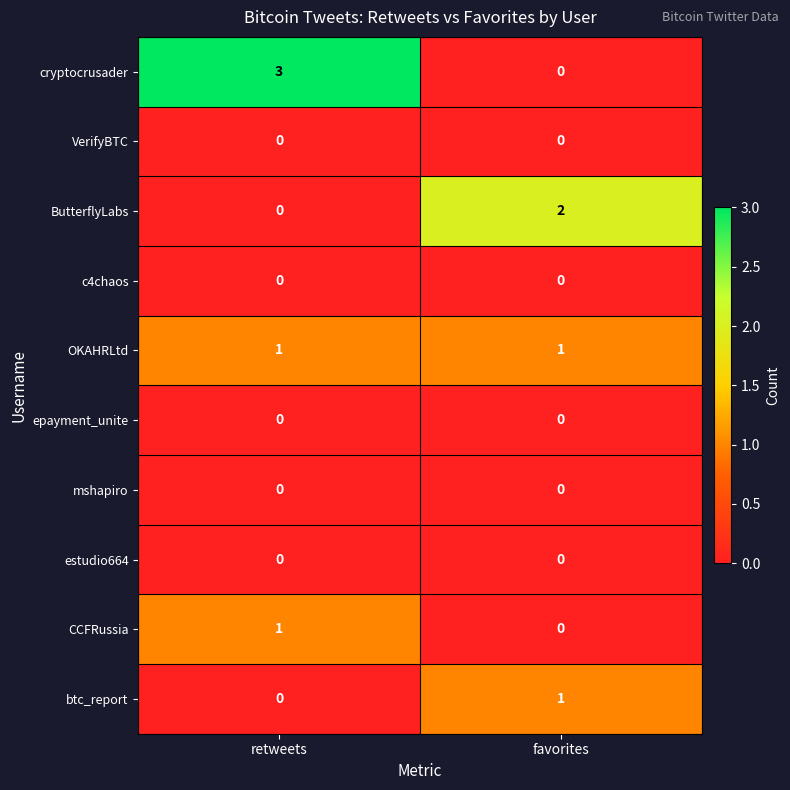

At which category is the sum across all series the highest?

retweets